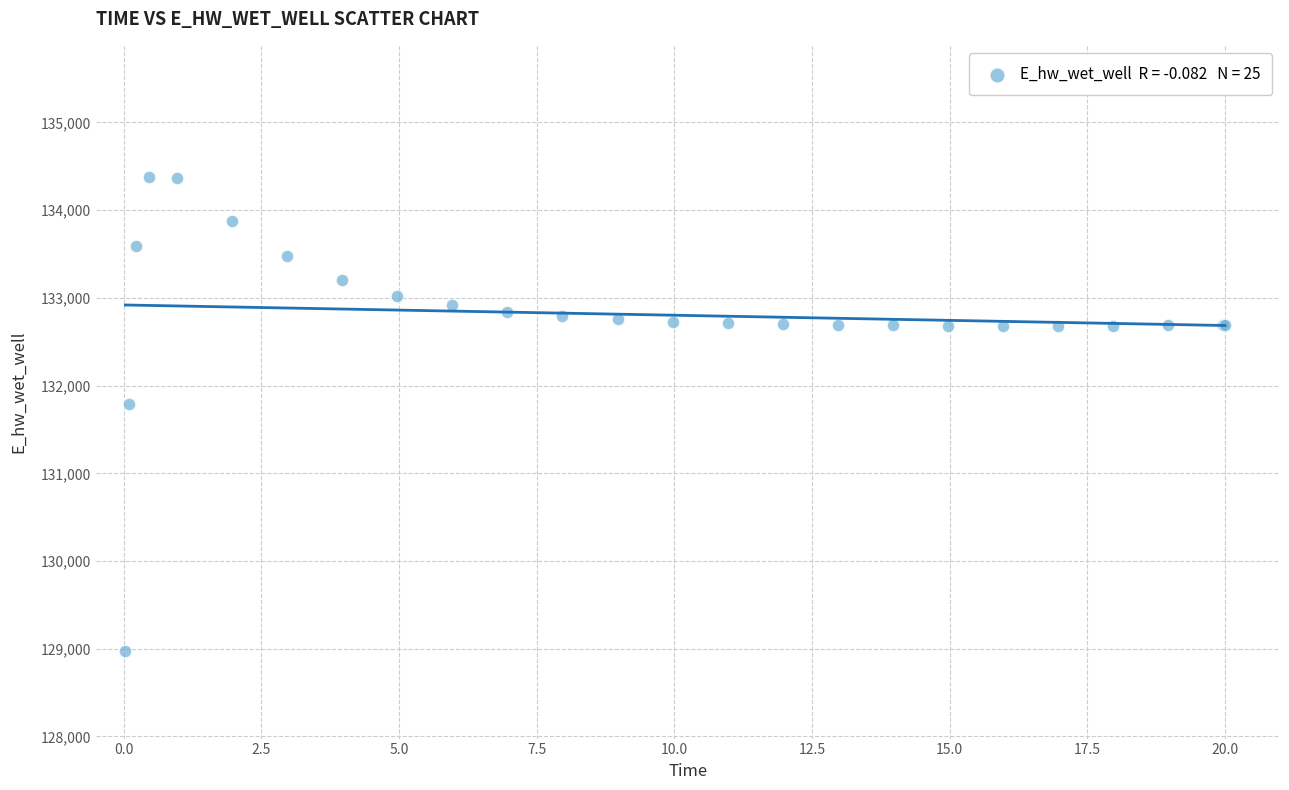

What Y value in the scatter plot is closest to 131674?

131791.4